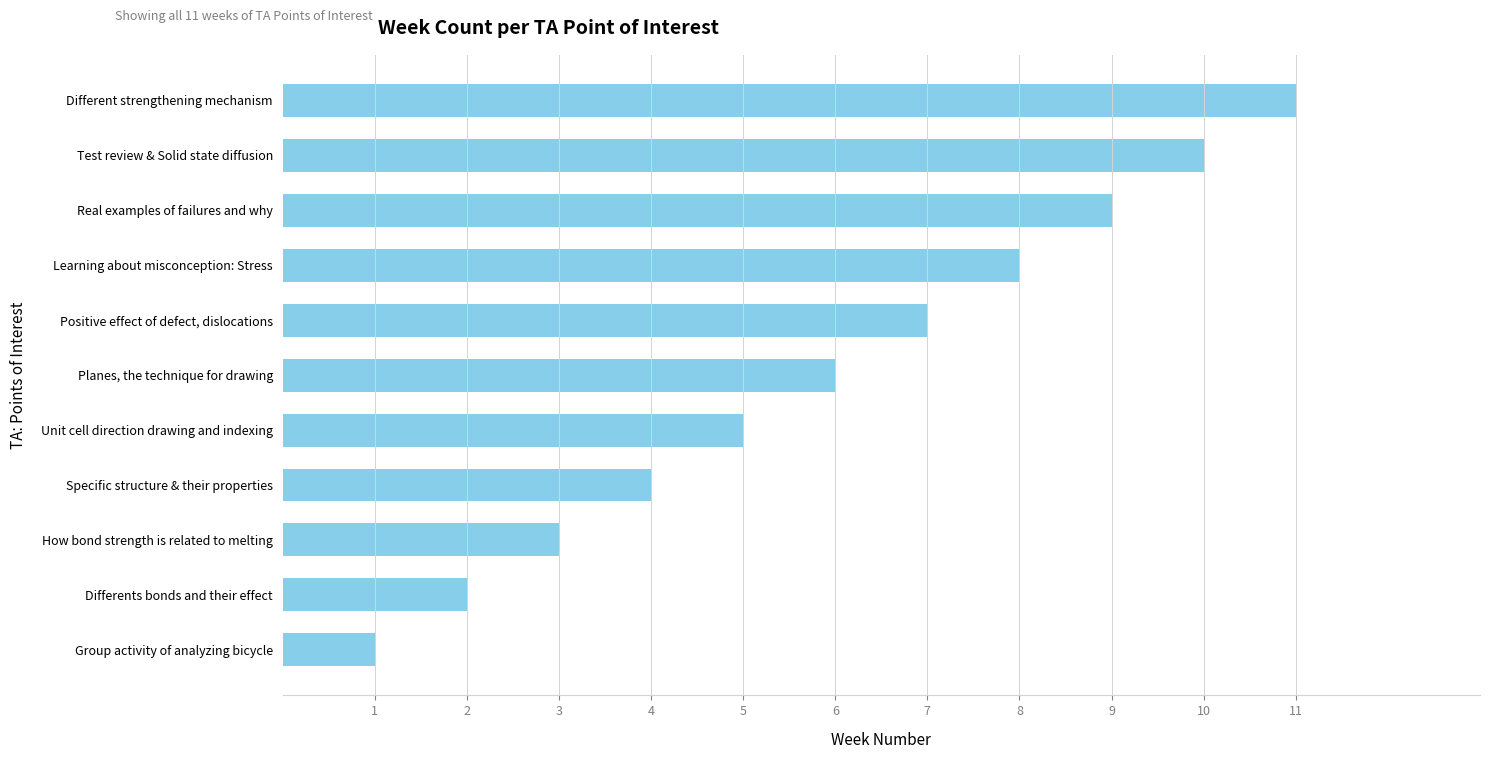

Does the chart contain stacked bars?

No